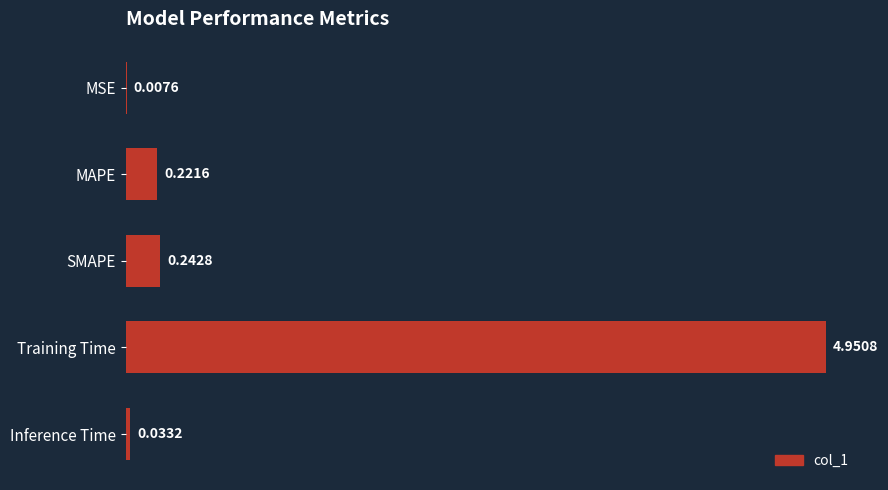

What is the sum of the values at SMAPE and MAPE?

0.5